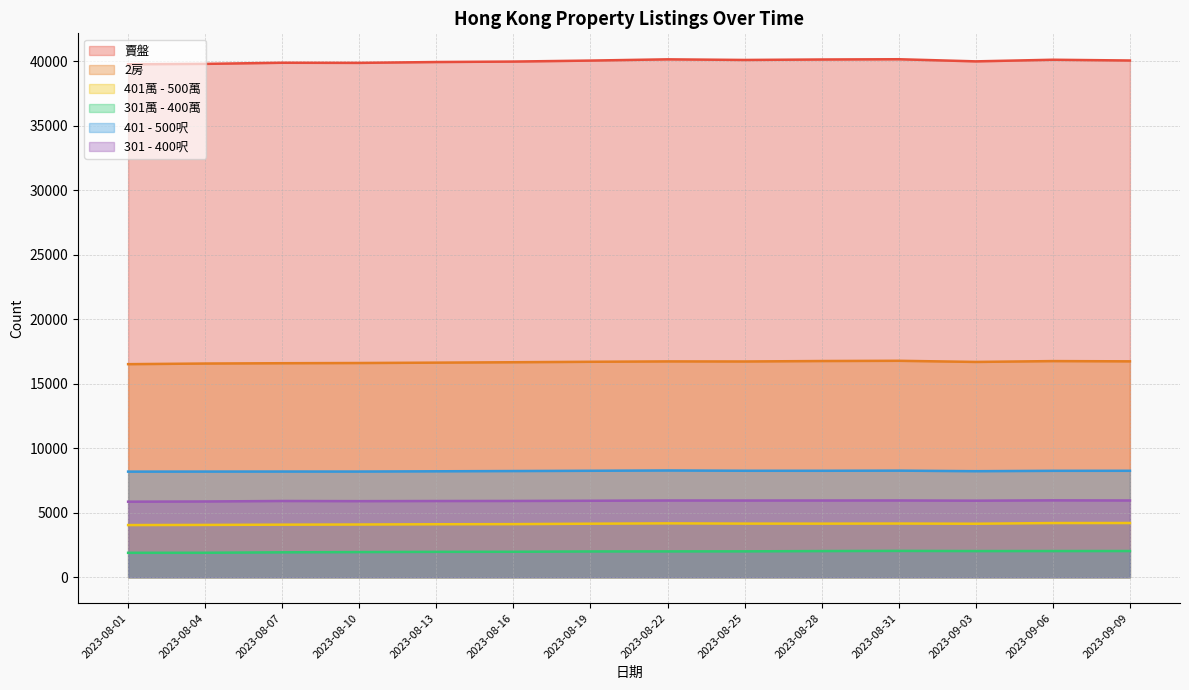

Reading left to right, list all the values displayed in this chart.

賣盤: 39757	39786	39874	39864	39930	39966	40042	40138	40090	40126	40146	39981	40106	40048
2房: 16515	16564	16588	16604	16633	16664	16700	16729	16723	16758	16776	16688	16753	16734
401萬 - 500萬: 4045	4056	4076	4088	4108	4117	4151	4177	4158	4155	4163	4148	4201	4204
301萬 - 400萬: 1896	1898	1933	1953	1970	1975	2001	2005	2009	2030	2043	2030	2032	2033
401 - 500呎: 8187	8191	8194	8193	8213	8232	8253	8276	8254	8253	8263	8221	8250	8252
301 - 400呎: 5857	5874	5911	5899	5909	5914	5929	5949	5947	5949	5952	5935	5961	5950